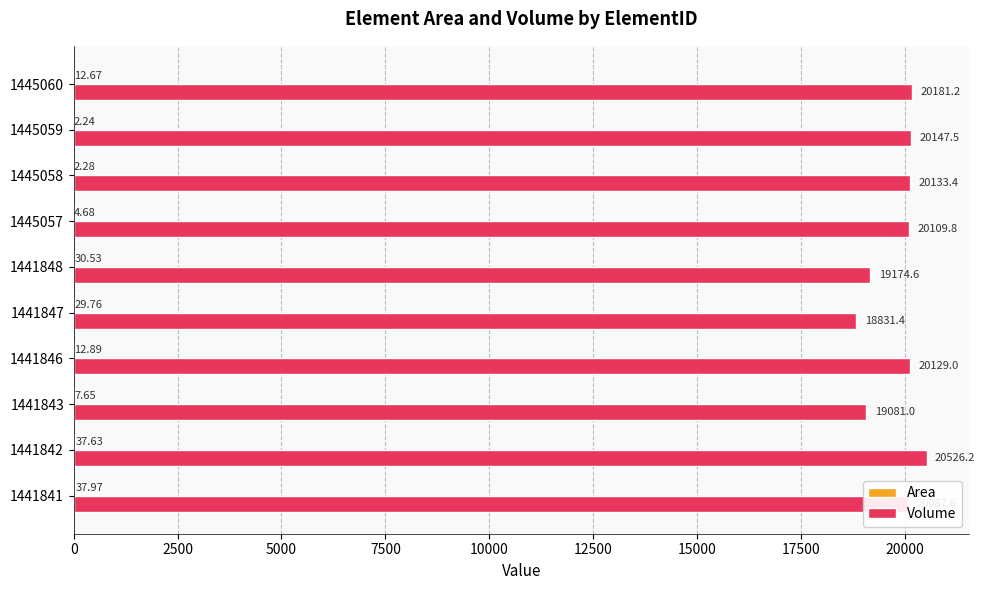

Between 1445058 and 1445060, which series saw the biggest shift?

Volume